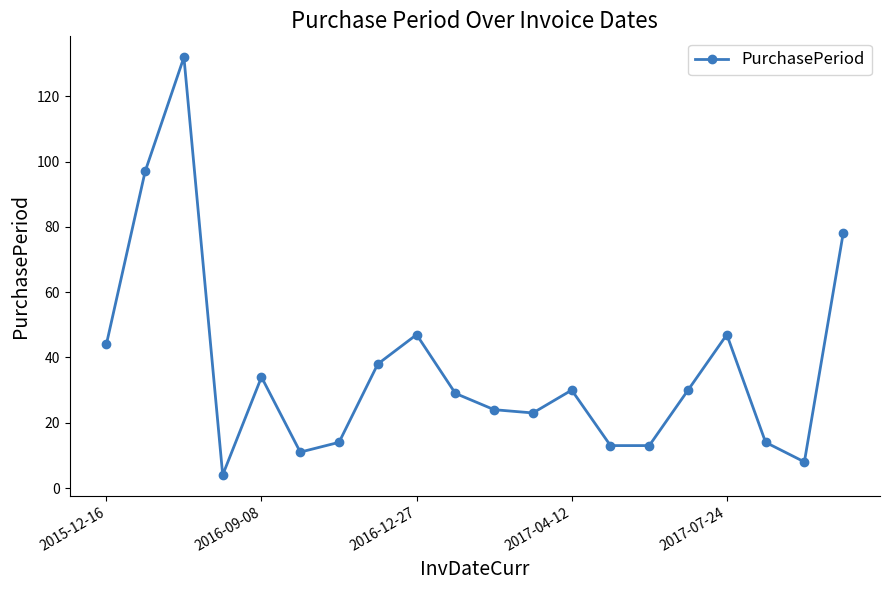

What is the smallest value displayed?

4